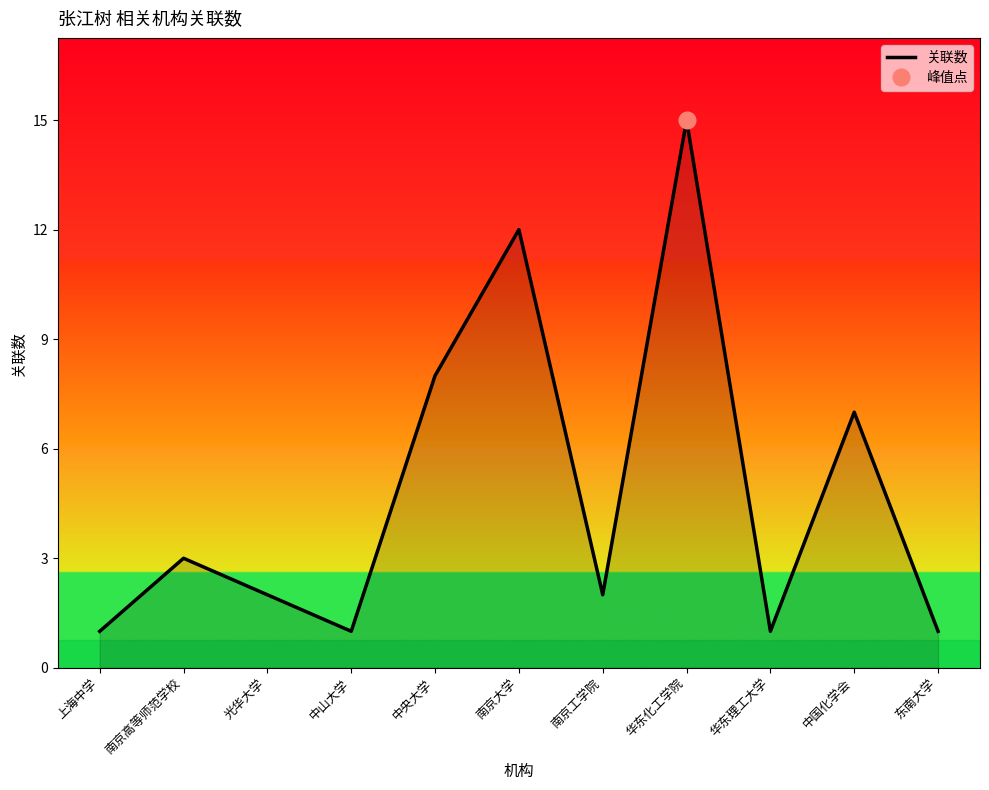

Between 南京工学院 and 南京大学, which is larger?

南京大学